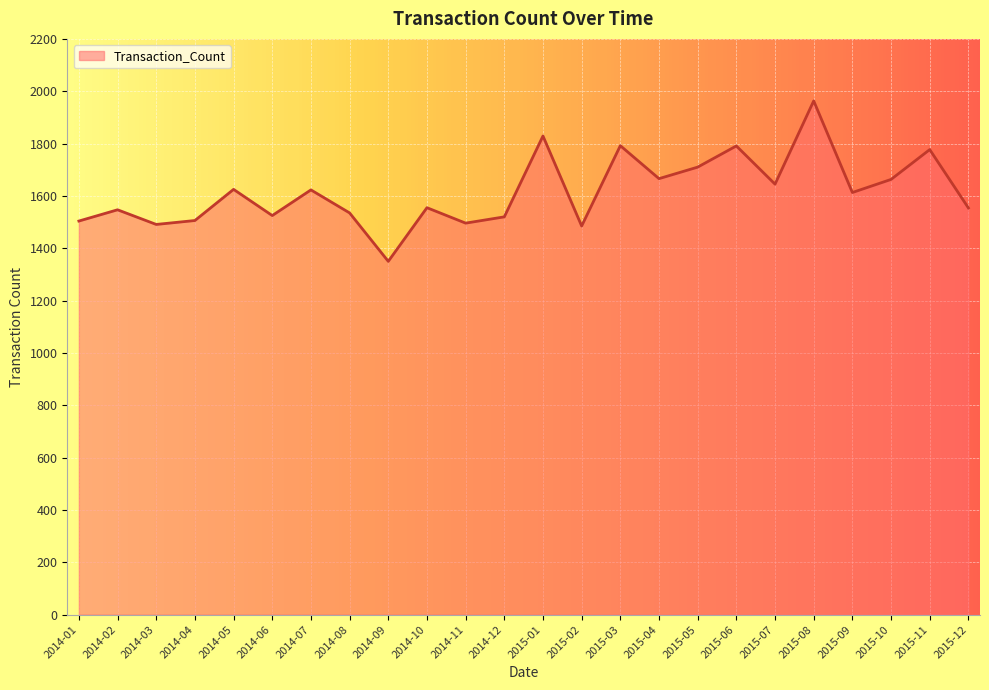

The value at 2014-05 is 1625. True or false?

True